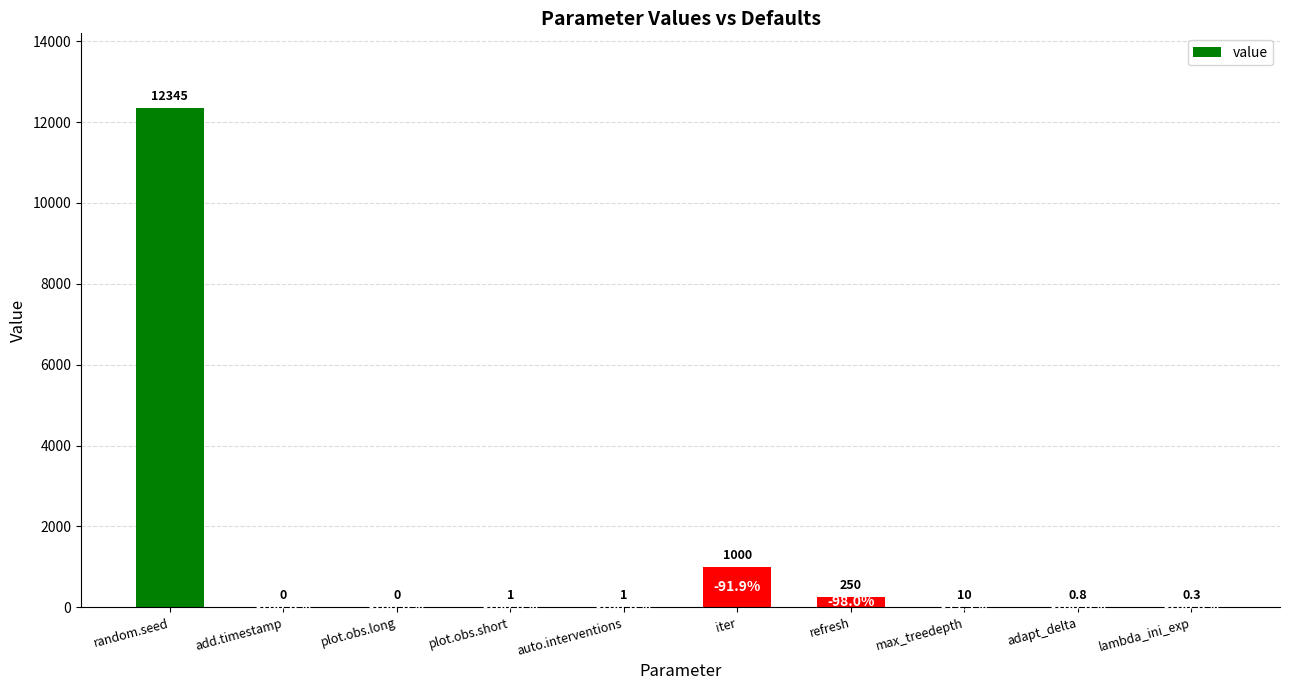

What is the maximum value shown in the chart?

12345.0